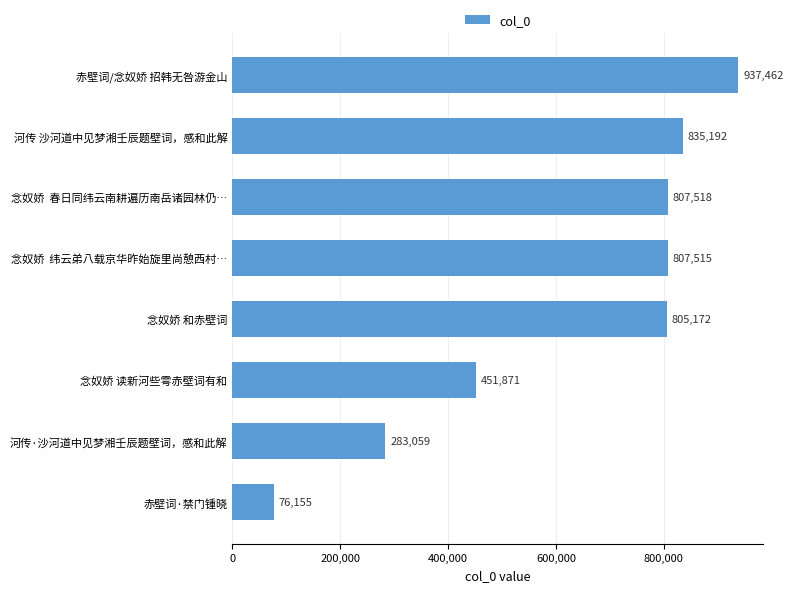

What is the difference between the values at 念奴娇  春日同纬云南耕遍历南岳诸园林仍… and 念奴娇 读新河些雩赤壁词有和?

355647